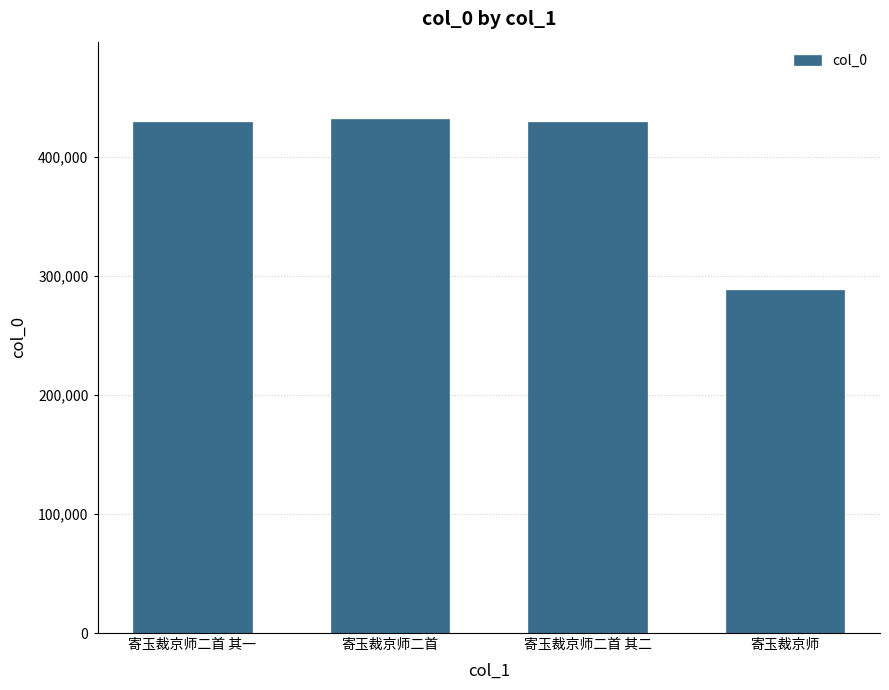

Read the value at 寄玉裁京师二首, to the nearest 50.

431800